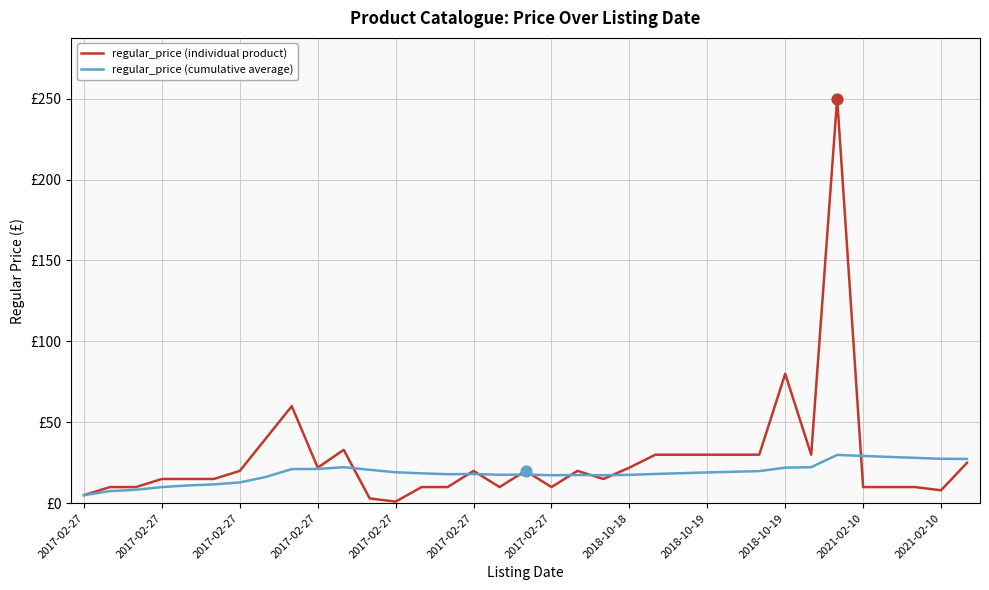

At how many categories does at least one series exceed 155?

1